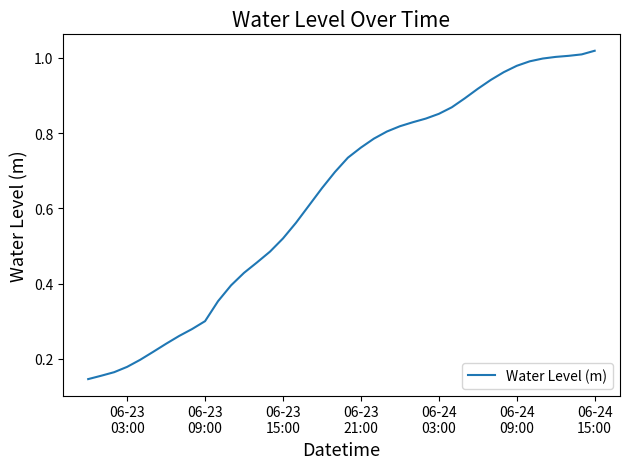

What is the difference between the maximum and second lowest values?

0.9